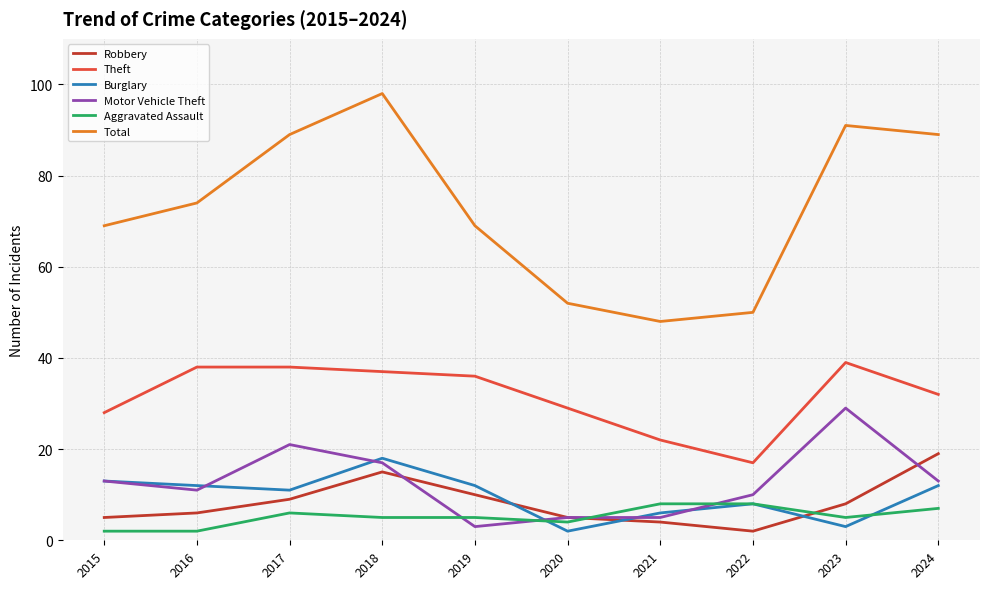

Read the Burglary value at 2018, to the nearest 5.

20